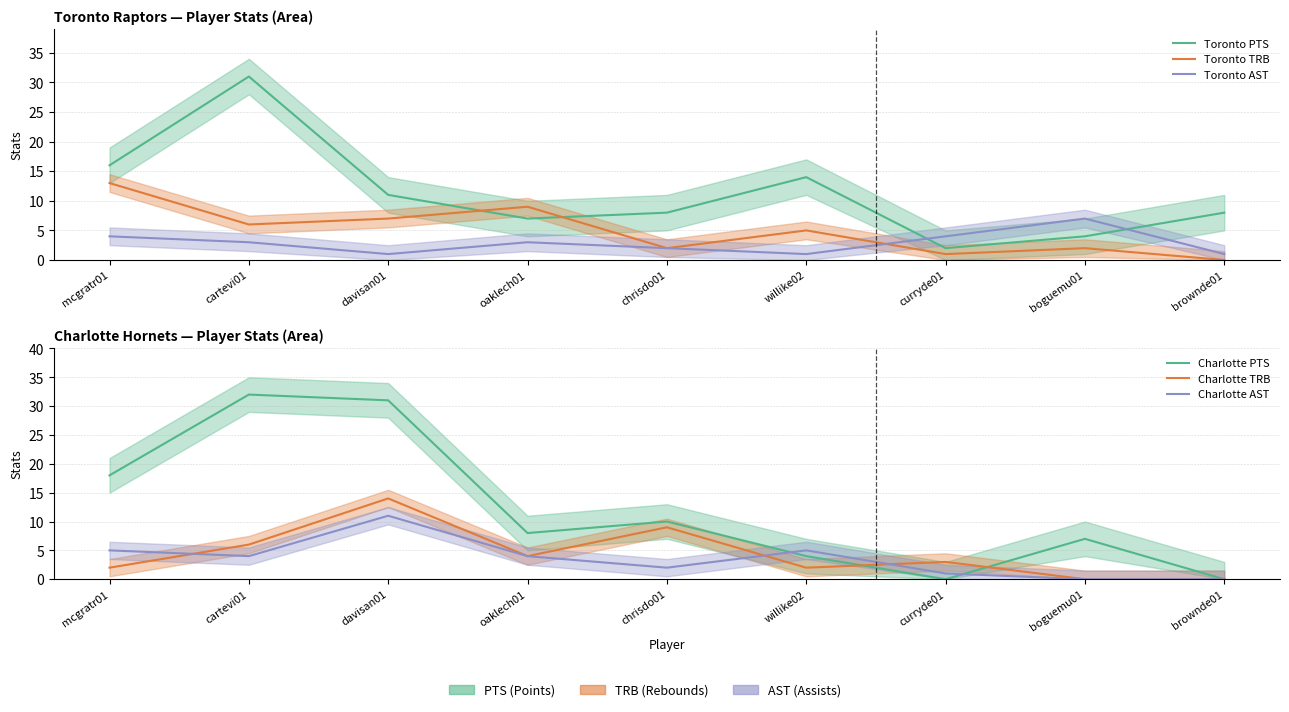

What is the spread (max minus min) of values at willike02?

13